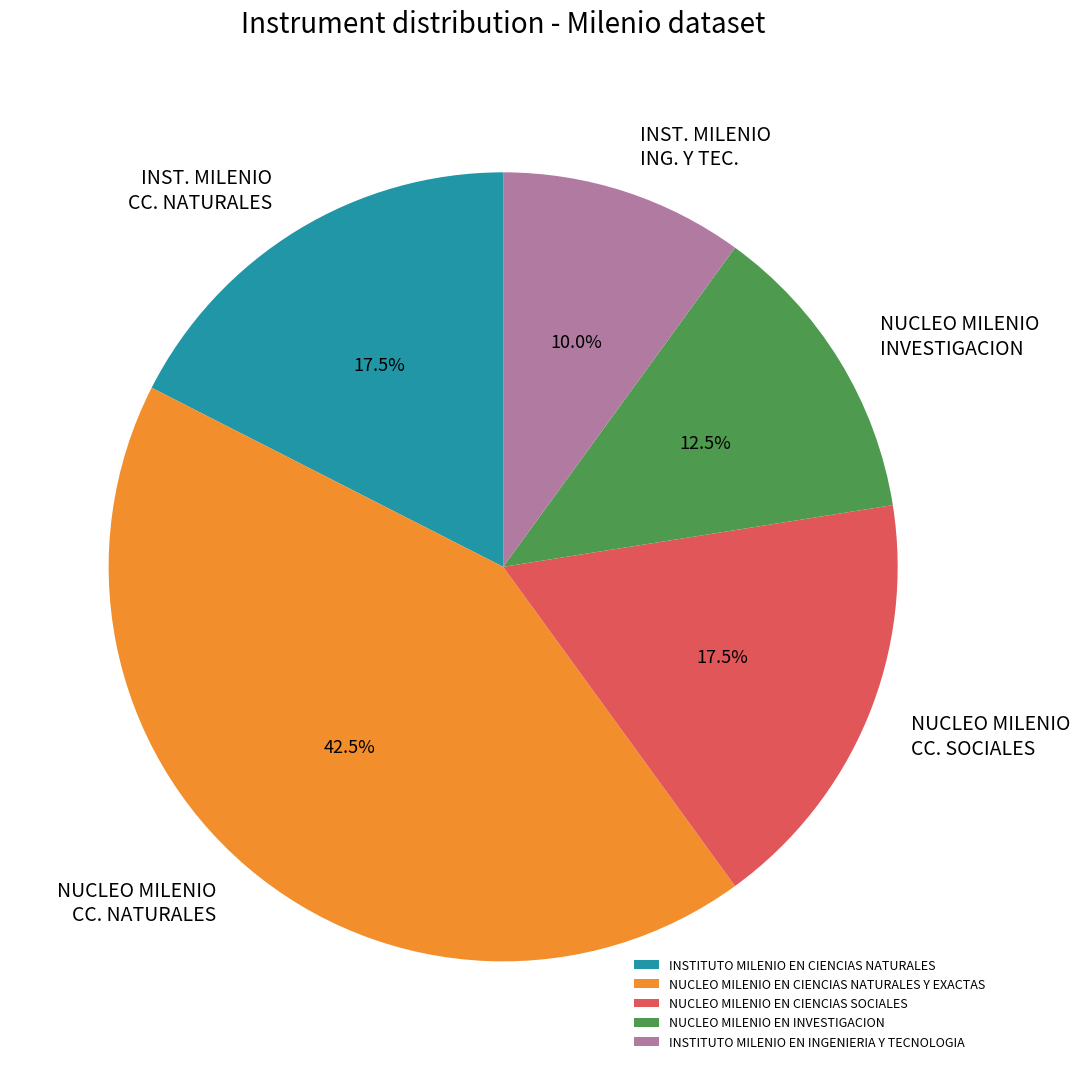

What is the total percentage of INSTITUTO MILENIO EN CIENCIAS NATURALES and NUCLEO MILENIO EN INVESTIGACION?

30.0%